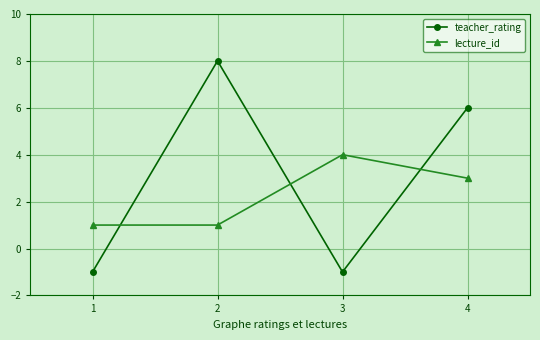

How many values in teacher_rating are above zero?

2